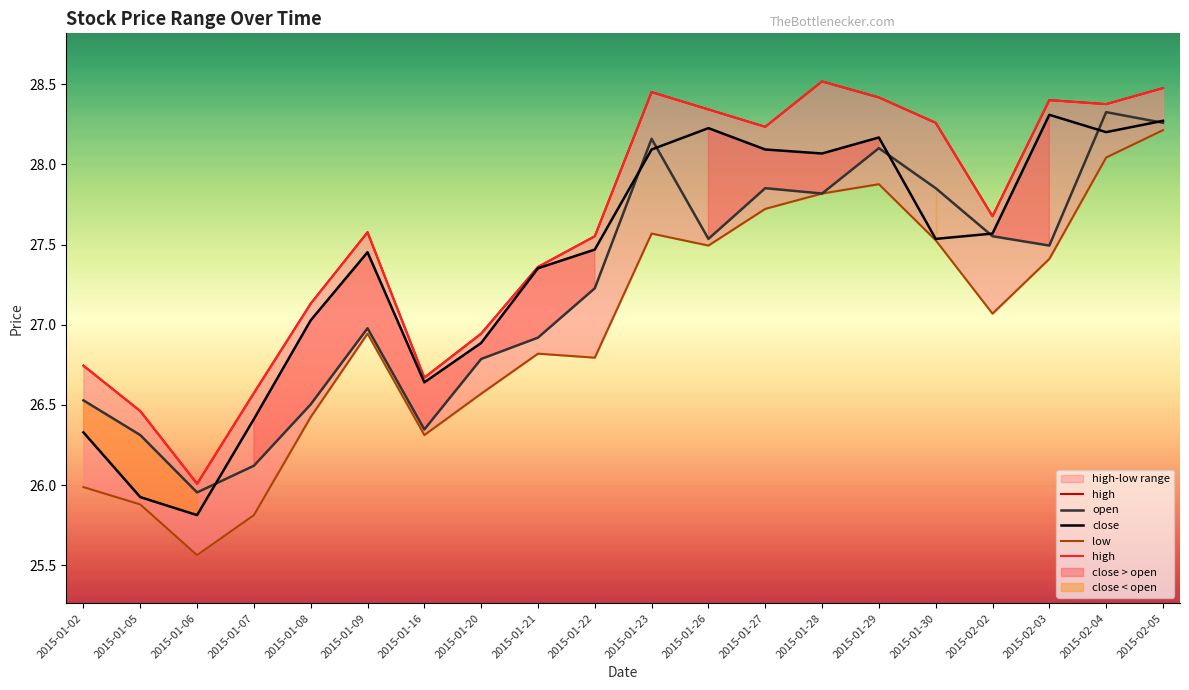

Does the chart have visible grid lines?

No